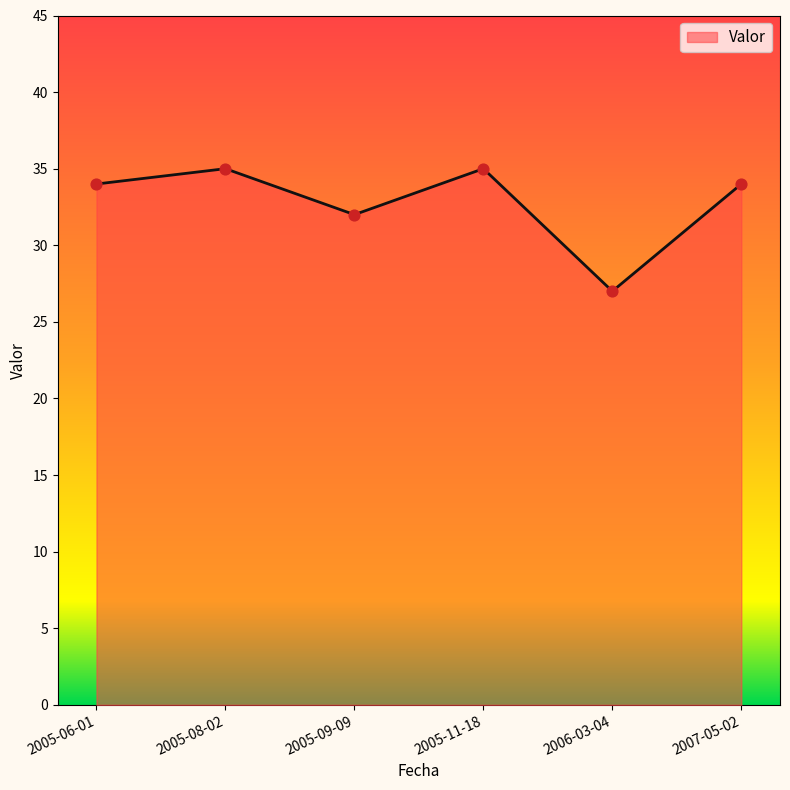

What is the ratio of the value at 2005-06-01 to the value at 2006-03-04?

1.3